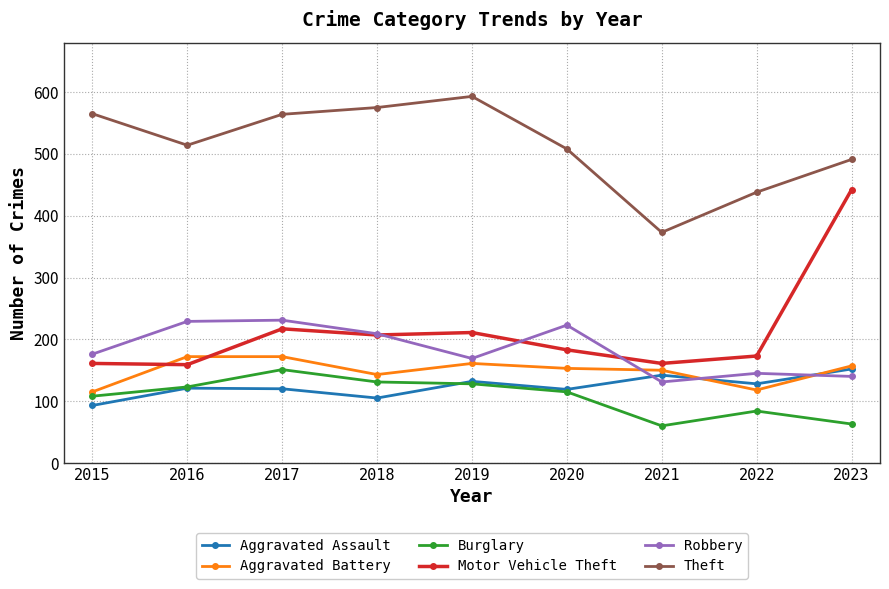

Between which two adjacent categories do Aggravated Assault and Robbery first intersect?

2020 and 2021